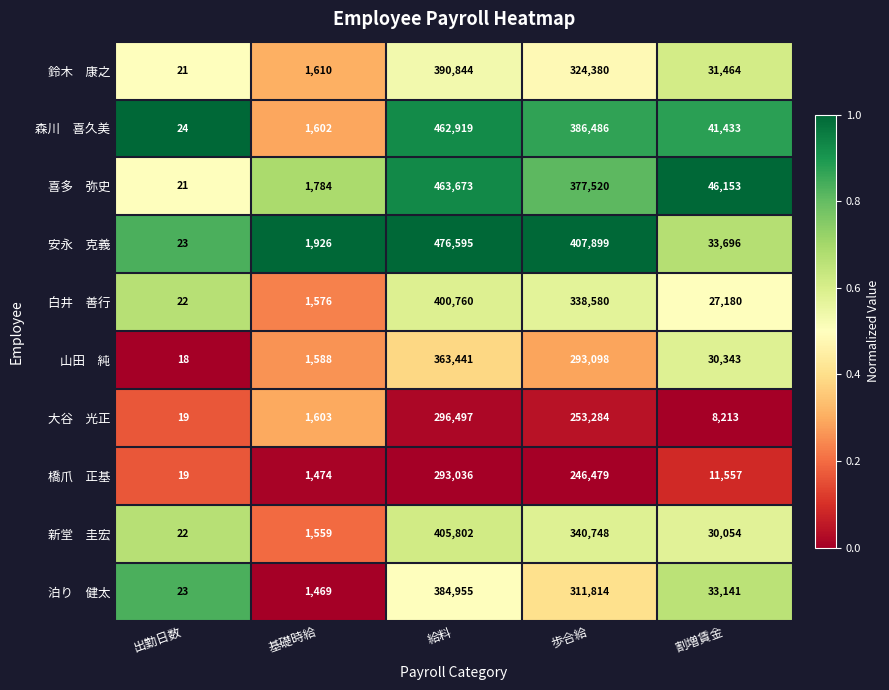

Which label corresponds to the smallest value in the chart?

出勤日数